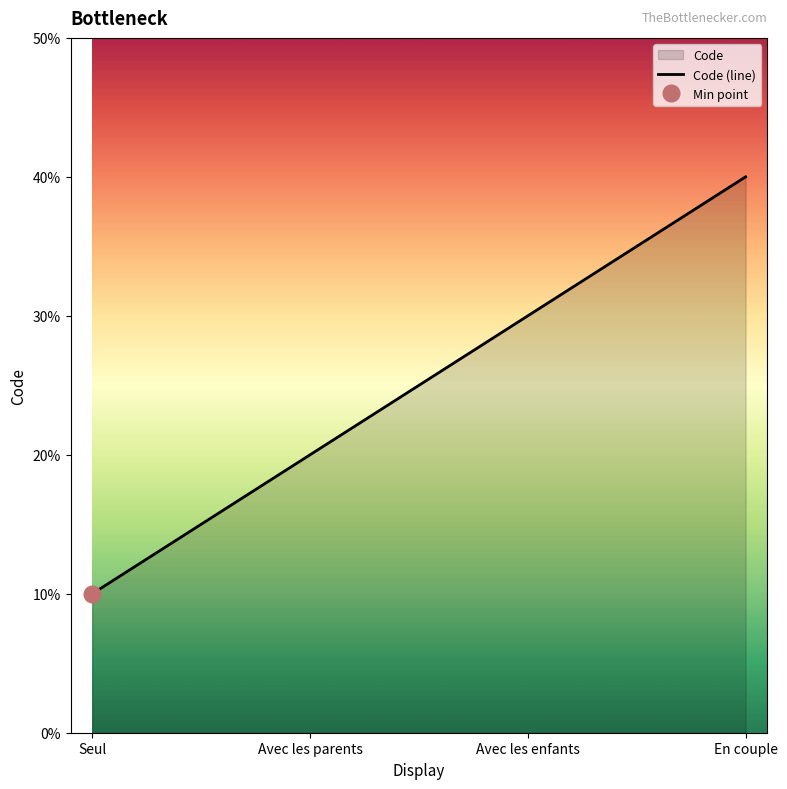

The chart shows a value of 1 at Seul. True or false?

False